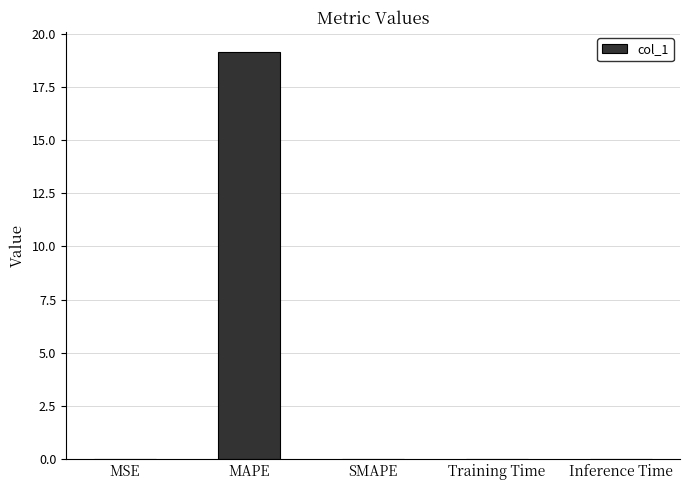

What is the sum of all values?

19.1